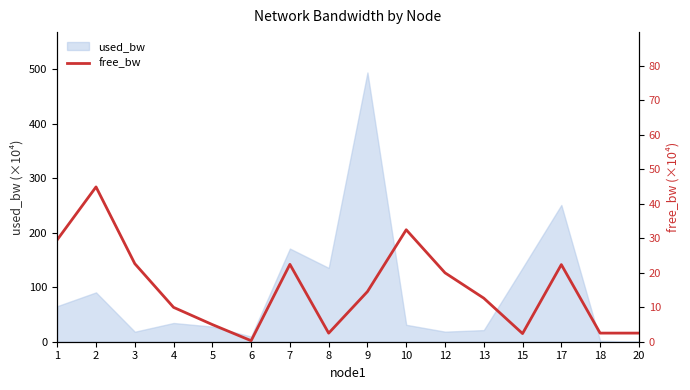

Where is the first local minimum?

6